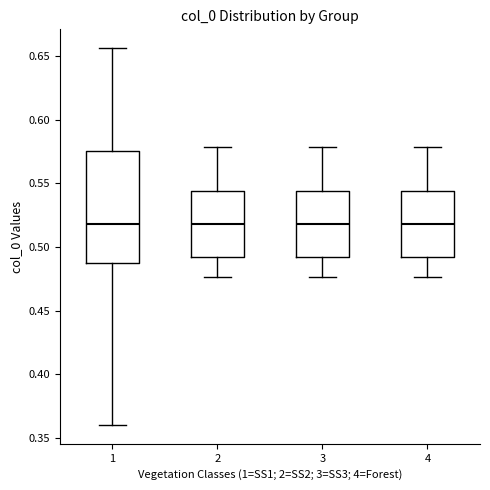

Reading left to right, transcribe this box plot: for each box, give where its median line is, the range the box spans, and where its two whiskers end, as read against the y-axis. The values are not printed on the chart, so give them approximately, as read against the axis.

1: median 0.520, box 0.490 to 0.575, whiskers 0.360 to 0.655
2: median 0.520, box 0.490 to 0.545, whiskers 0.475 to 0.580
3: median 0.520, box 0.490 to 0.545, whiskers 0.475 to 0.580
4: median 0.520, box 0.490 to 0.545, whiskers 0.475 to 0.580